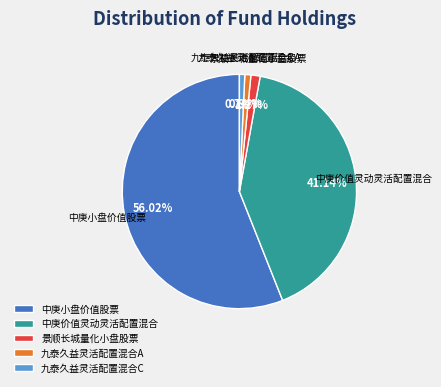

What is the largest slice in the pie chart?

中庚小盘价值股票